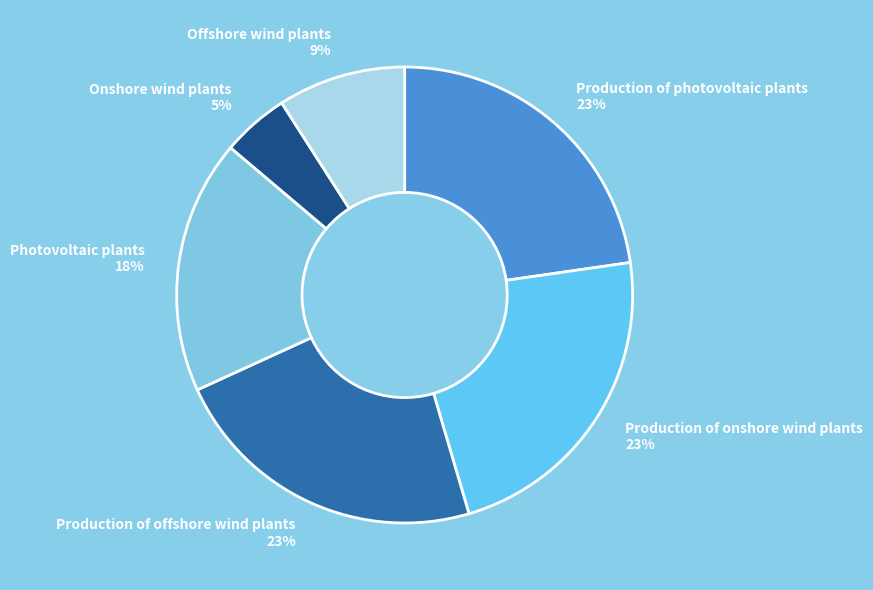

The Onshore wind plants slice represents 13% of the pie. True or false?

False